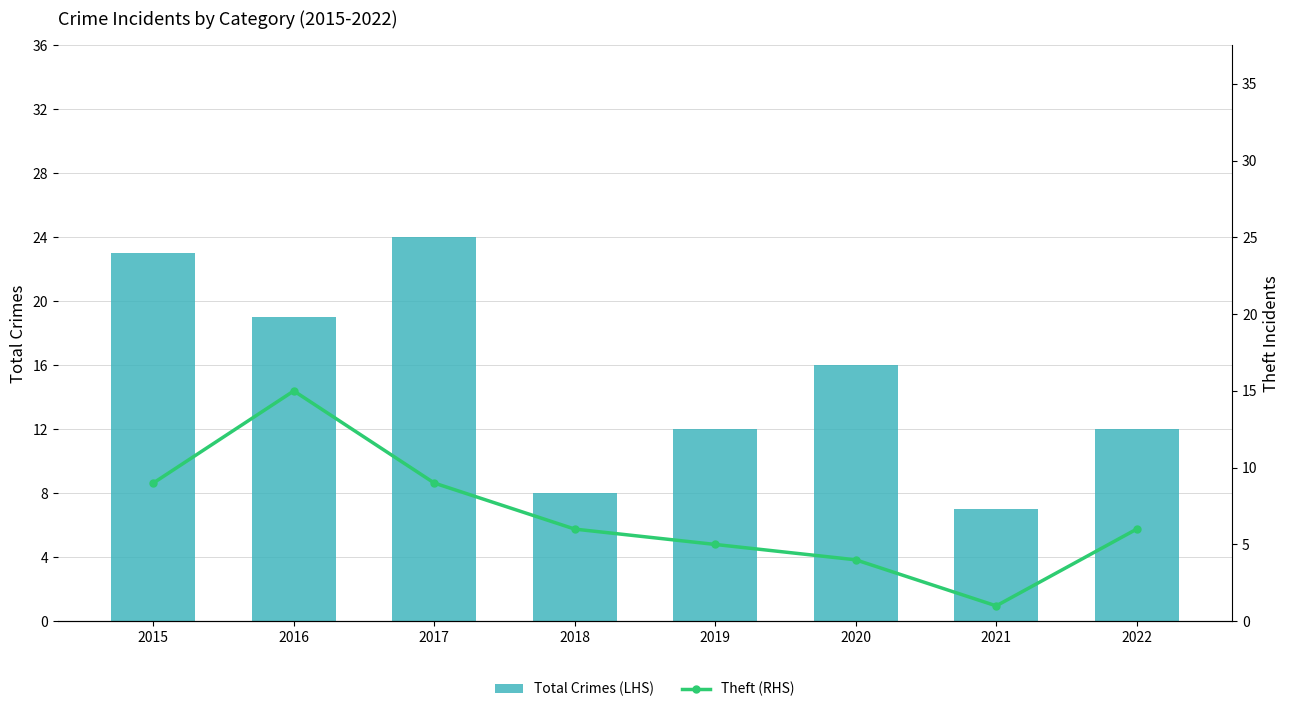

List the labels in order of Theft (RHS) value, smallest first.

2021, 2020, 2019, 2018, 2022, 2015, 2017, 2016